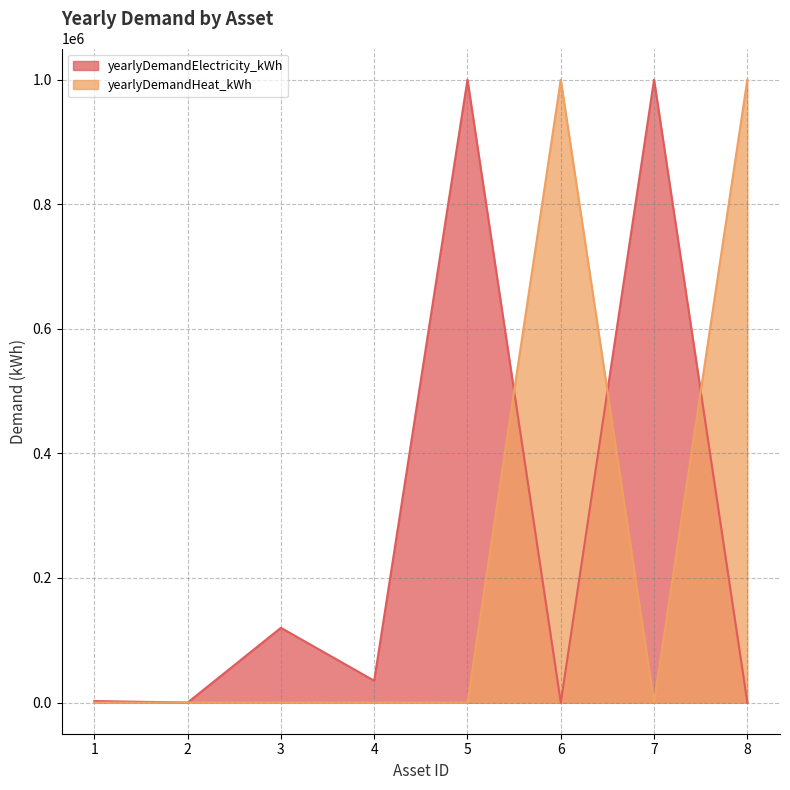

The value of yearlyDemandHeat_kWh at 8 is 631307. True or false?

False